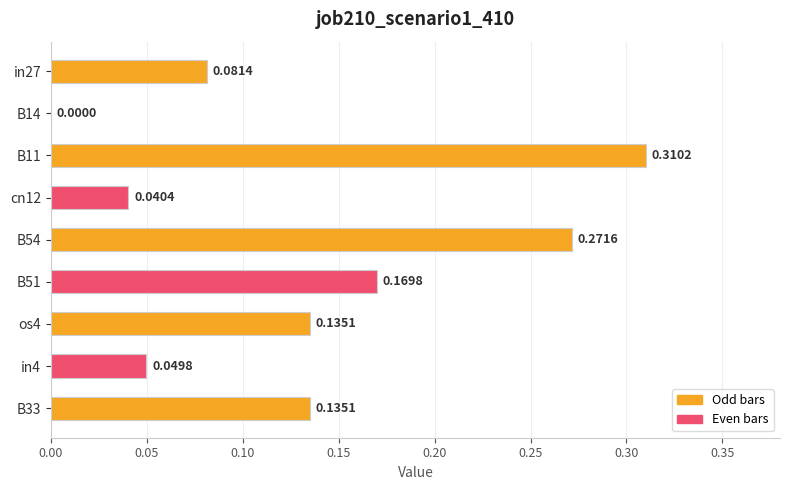

What is the sum of all values?

1.2